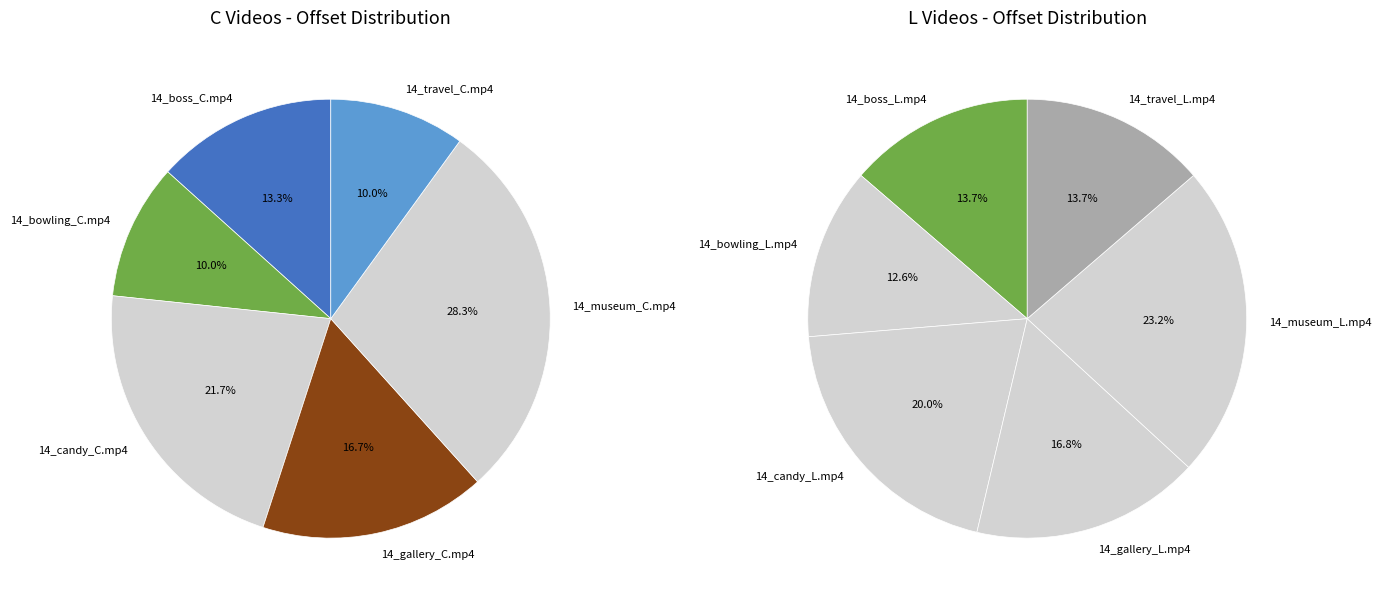

Does any single category account for the majority?

No